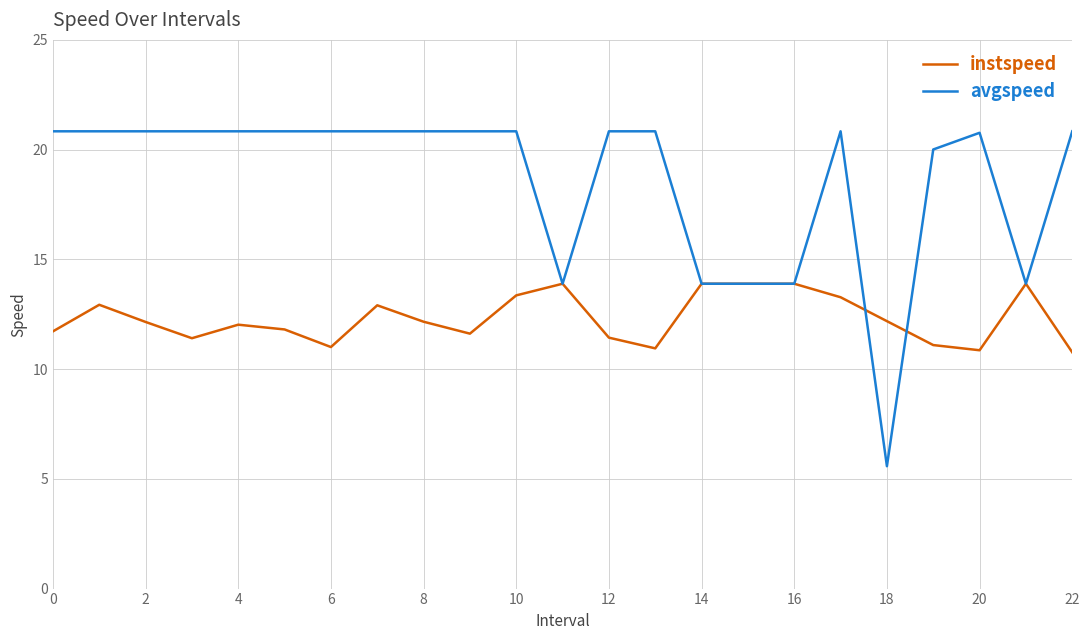

List the series in order of their overall mean, highest first.

avgspeed, instspeed